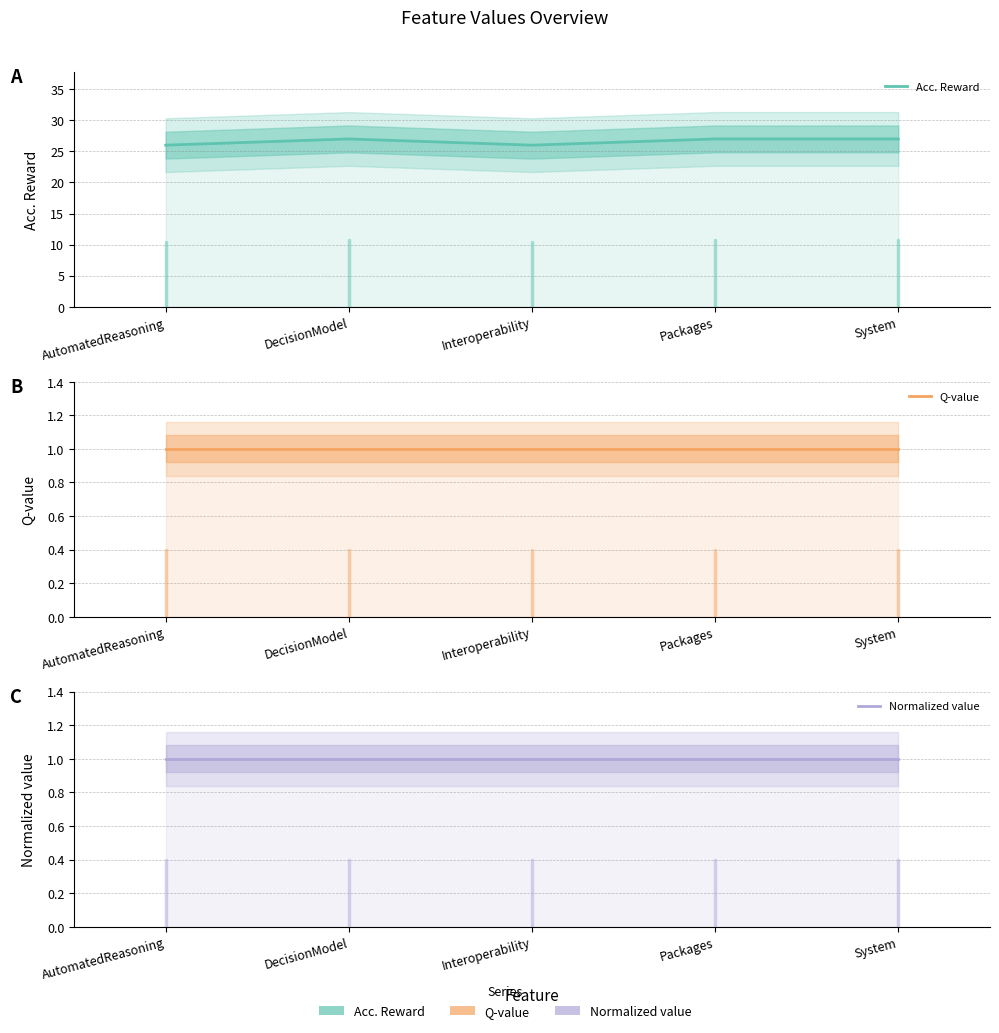

True or false: Normalized value and Q-value intersect in this chart.

False